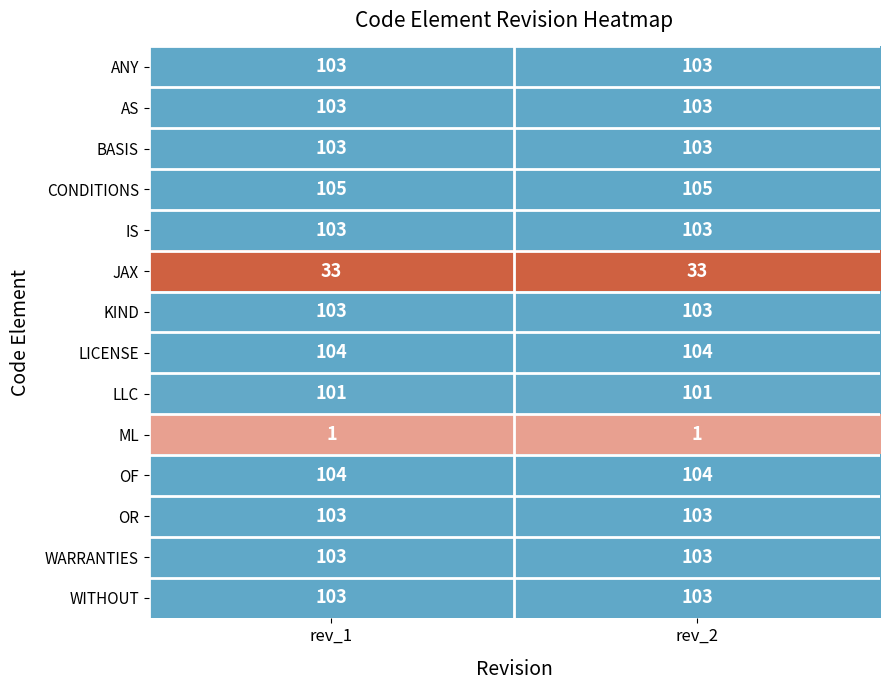

The value of JAX at rev_1 is 33. True or false?

True